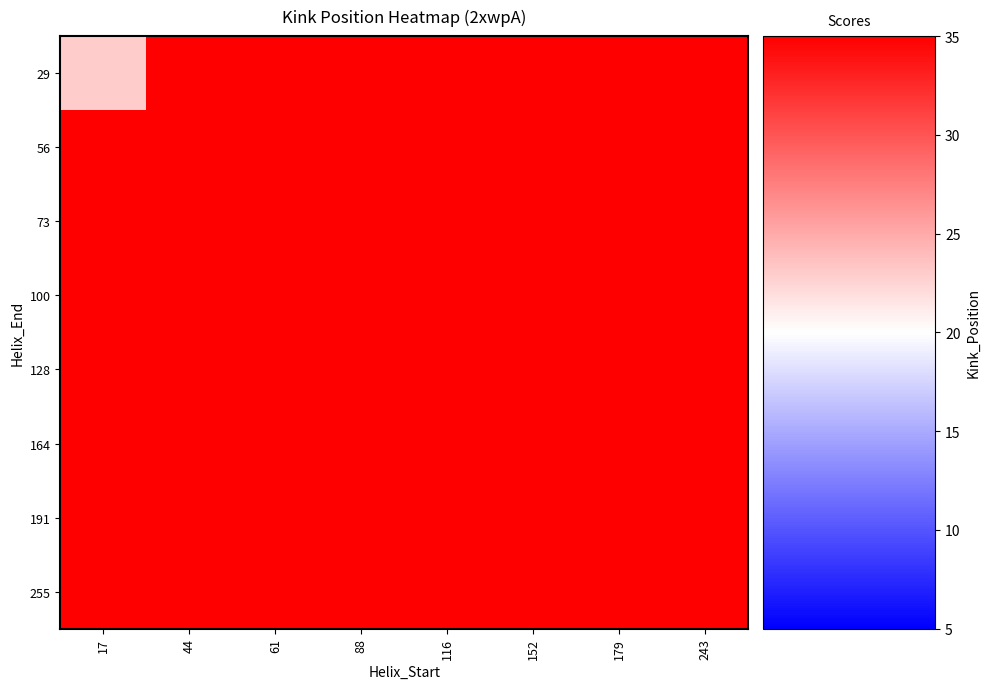

At which category does the chart reach its minimum across all series?

17